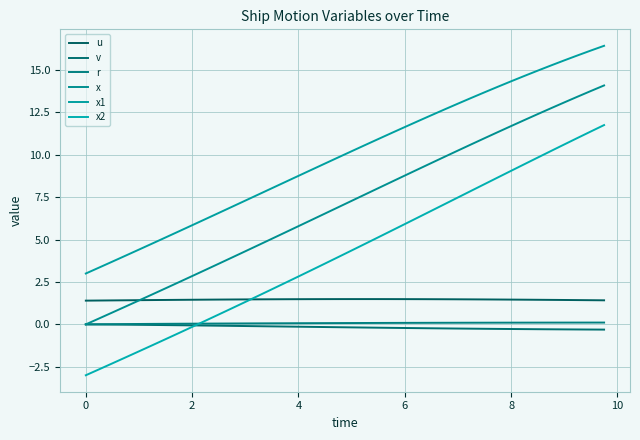

Count the number of data series in this chart.

6